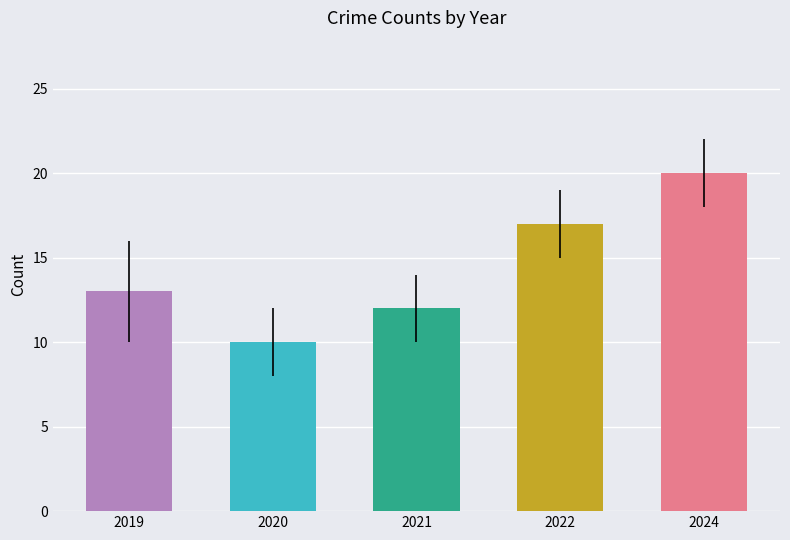

What is the greatest value displayed?

20